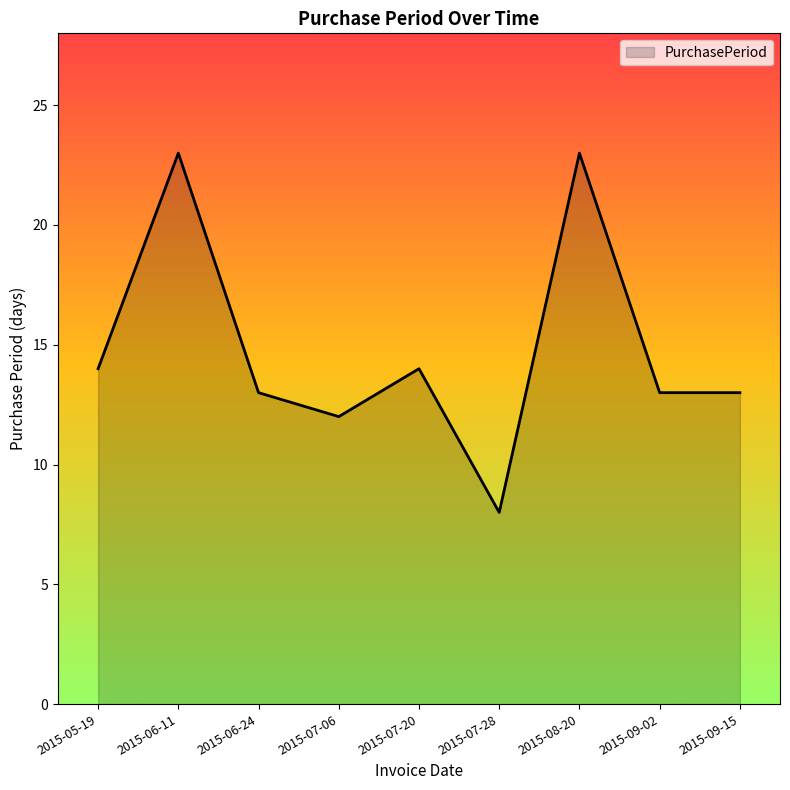

What is the average value?

15